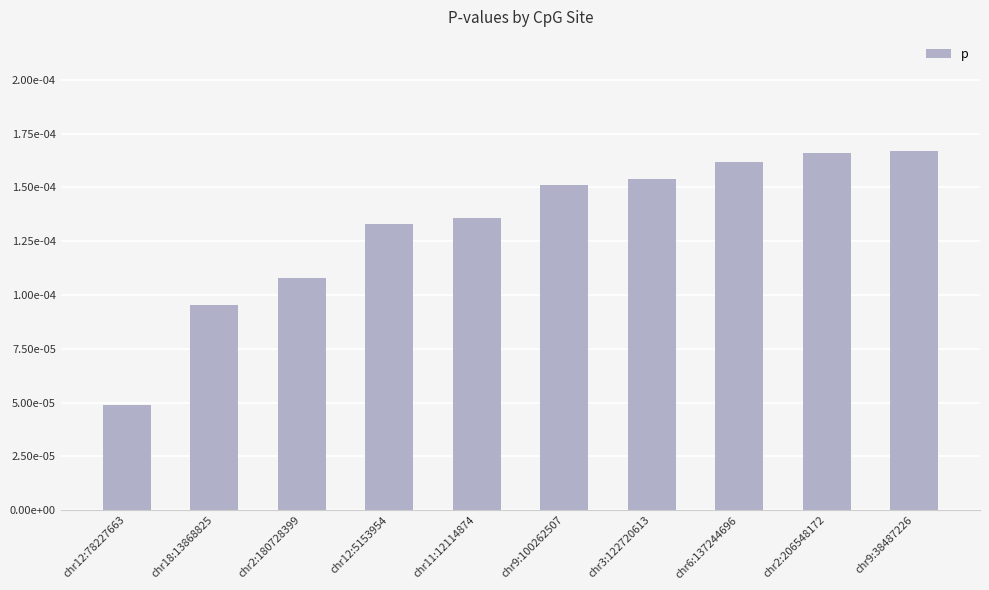

Does the chart contain any negative values?

No